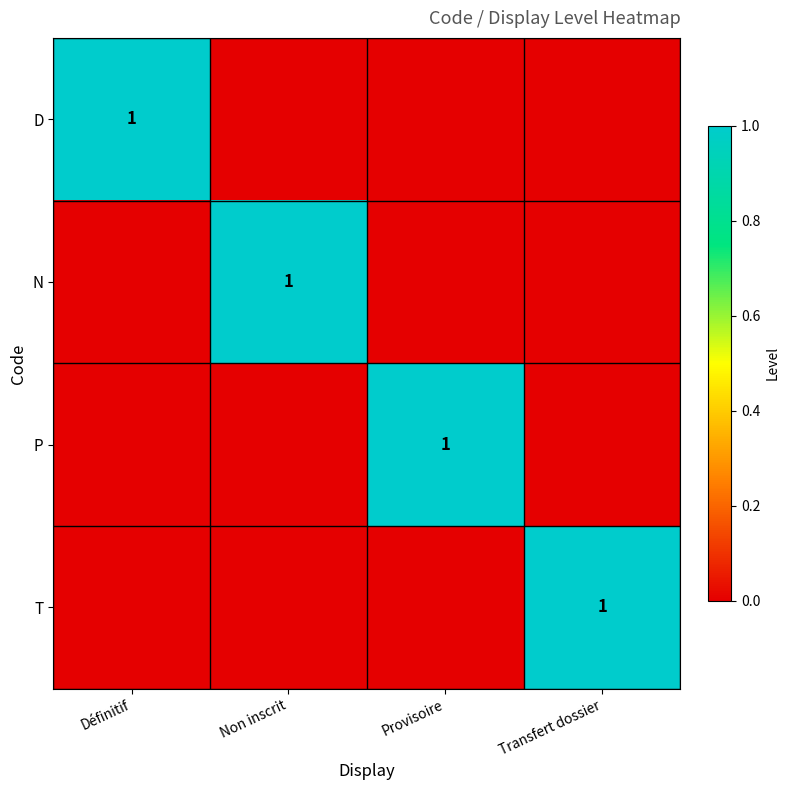

What is the total value across all series at Transfert dossier?

1